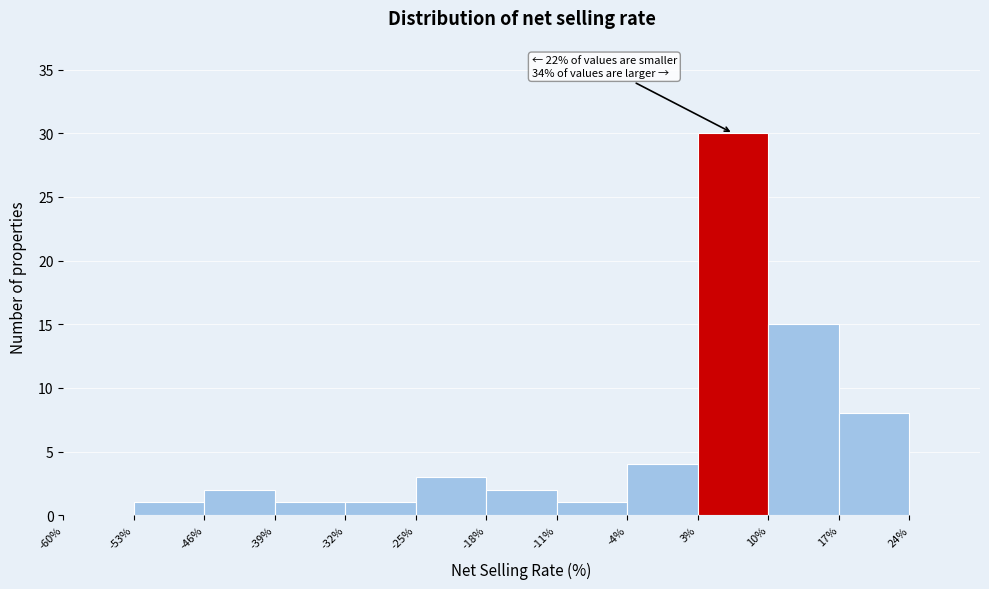

Which range on the x-axis has the tallest bar?

3 to 10